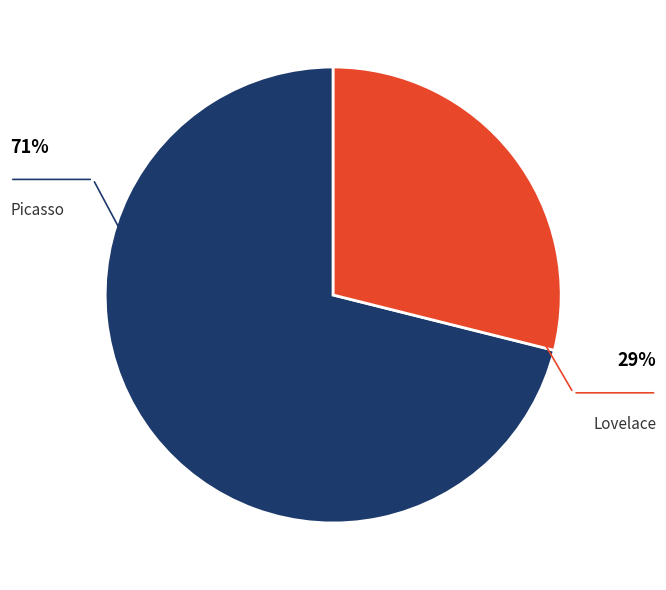

Rank the categories by value from lowest to highest.

Lovelace, Picasso